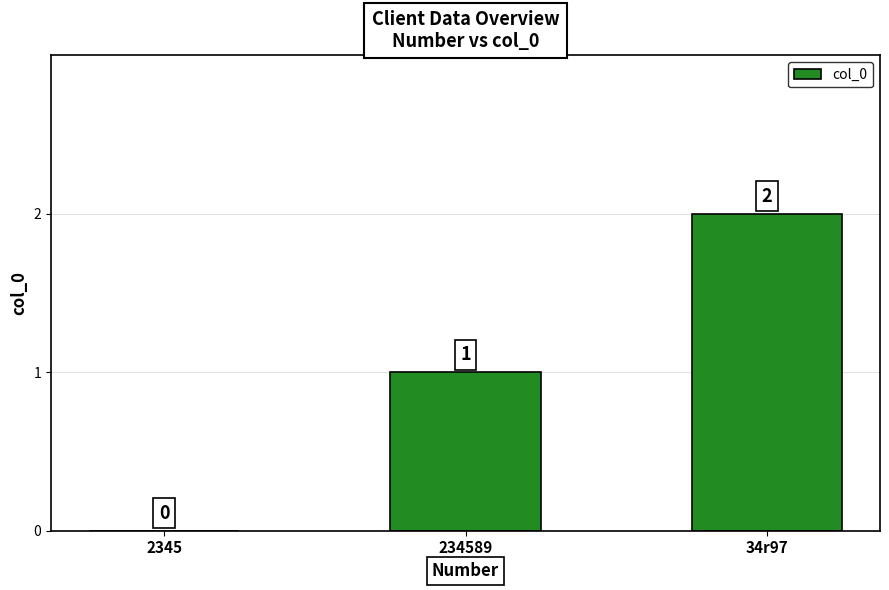

Reading left to right, extract all data points from this chart.

0	1	2